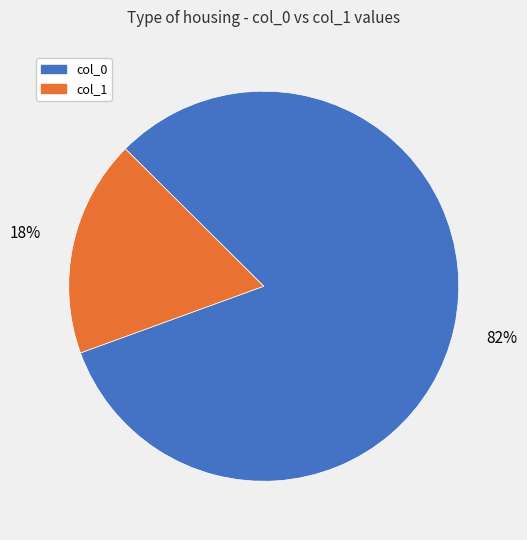

Which has a higher value, col_1 or col_0?

col_0